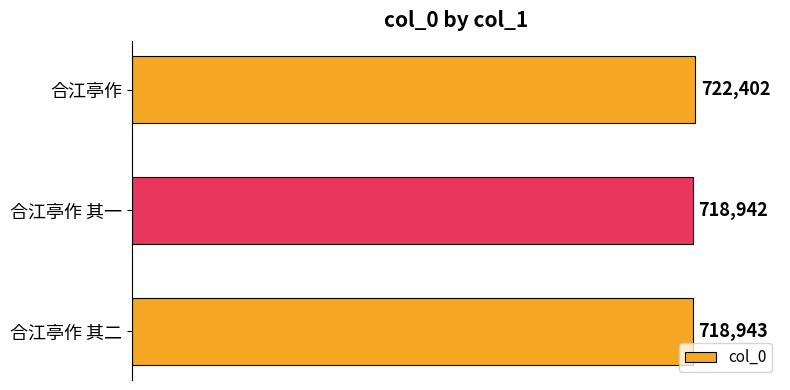

List the labels in order of value, smallest first.

合江亭作 其一, 合江亭作 其二, 合江亭作